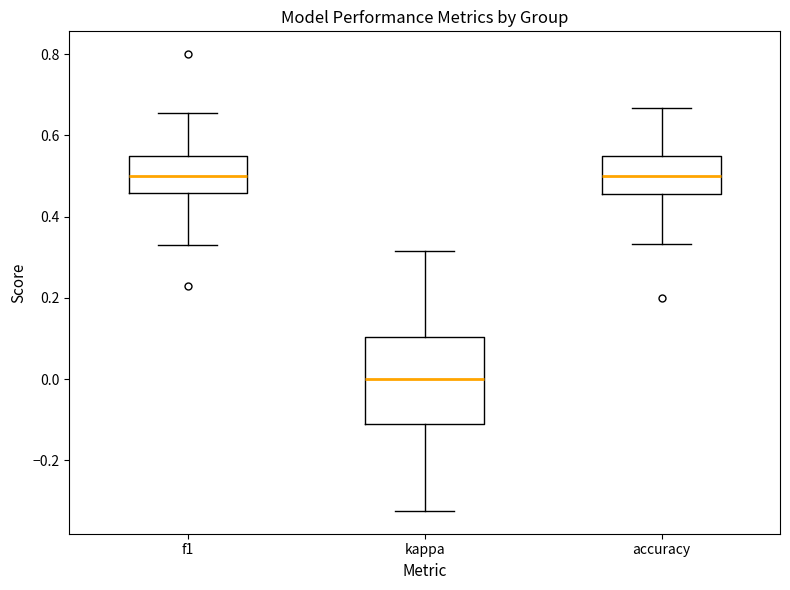

Where is the lower edge of the box for kappa on the y-axis? The values are not printed on the chart, so give them approximately, as read against the axis.

-0.12